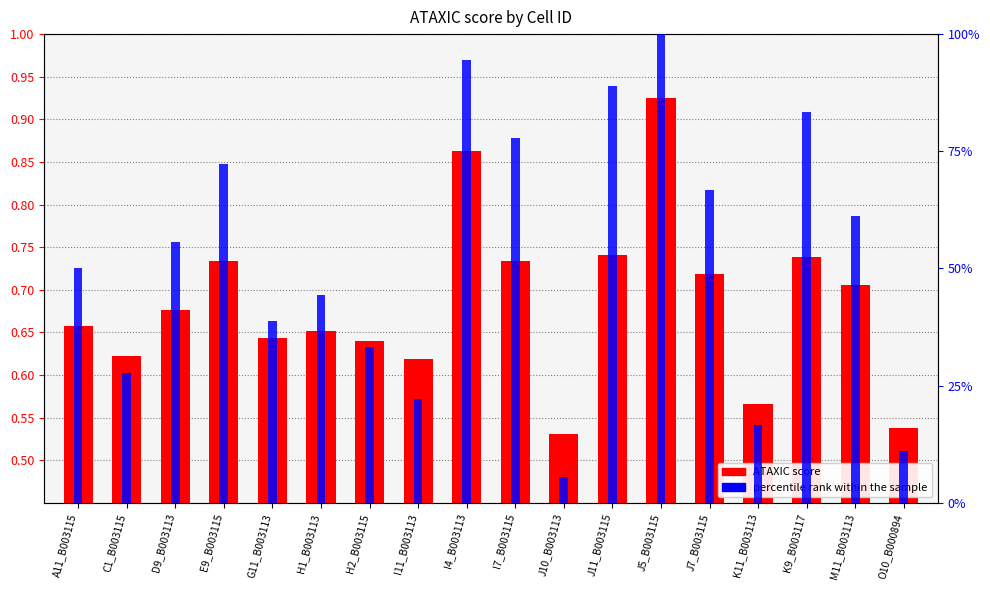

Rank the series by their maximum value, from highest to lowest.

percentile rank within the sample, ATAXIC score